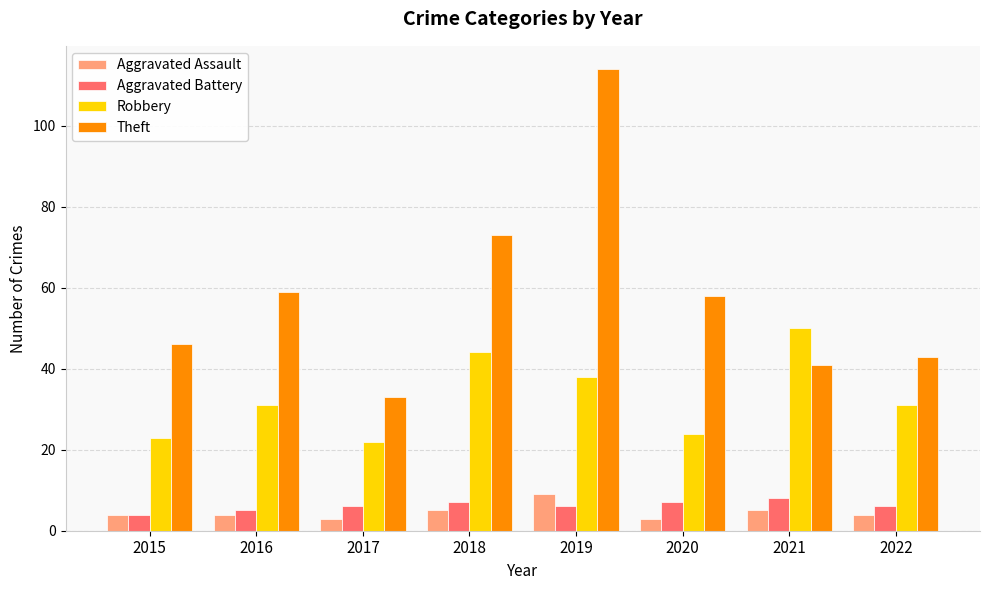

The value of Robbery at 2021 is 11. True or false?

False